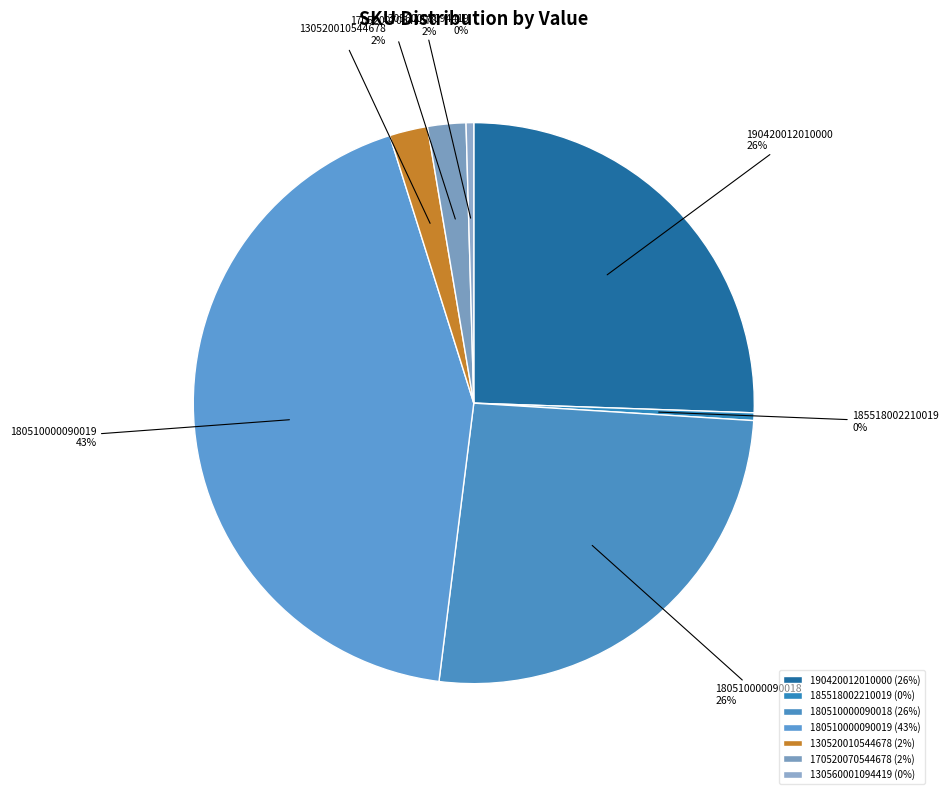

To the nearest percent, what is the average slice percentage?

14%